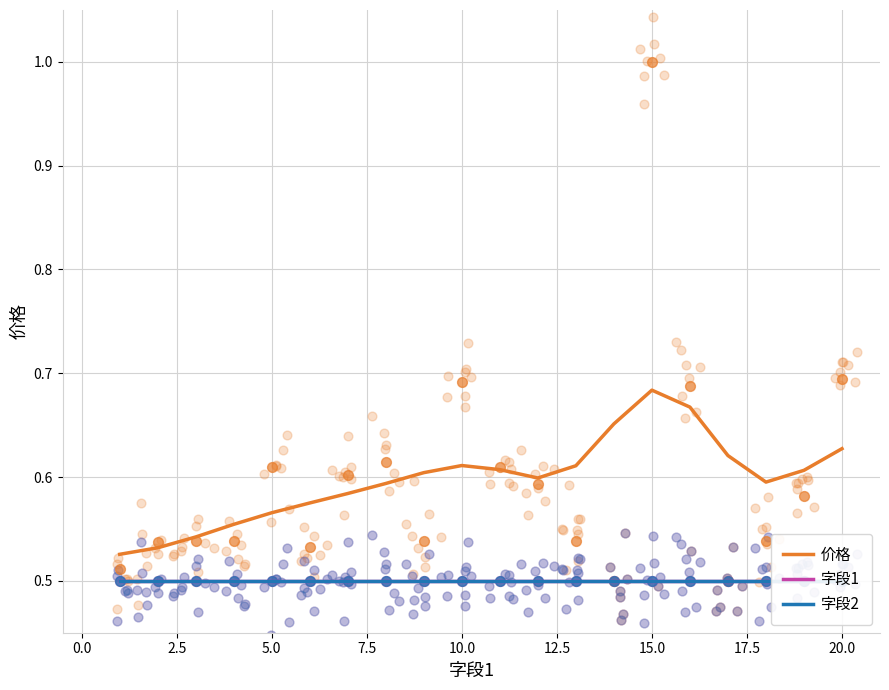

Is the value of 价格 at 7.5 greater than the value of 字段2 at 12?

Yes